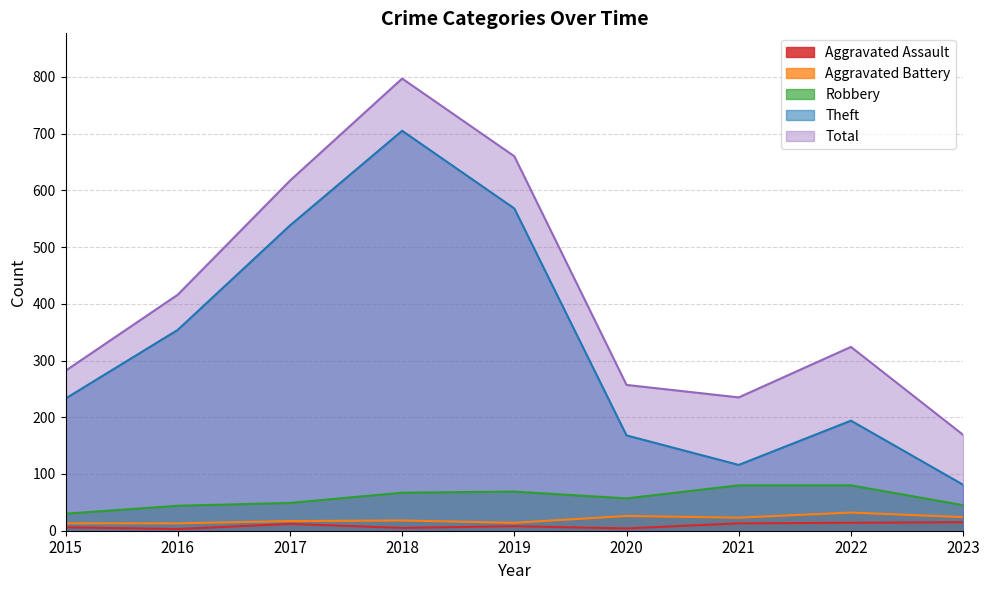

Read the Robbery value at 2016.

44